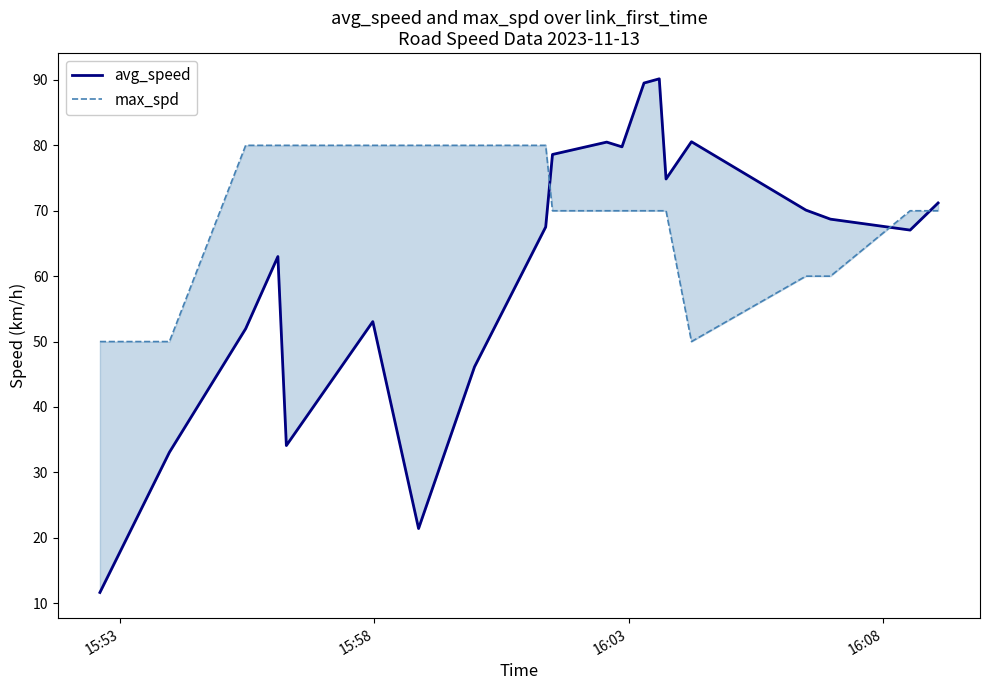

What is the minimum value for max_spd?

50.0